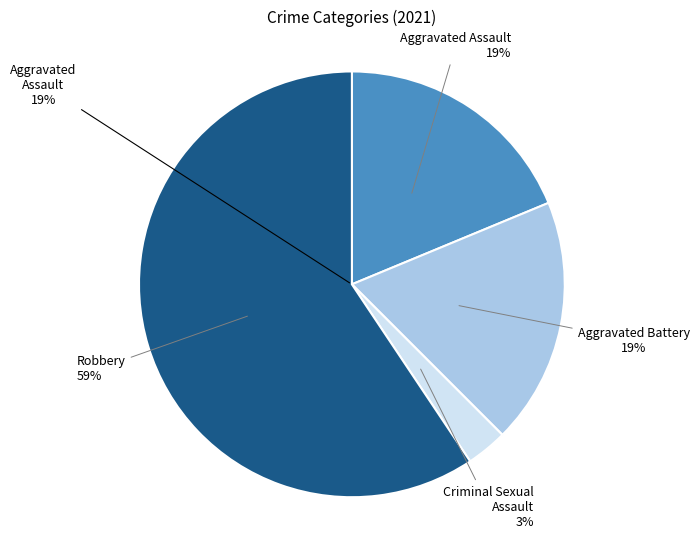

How many slices are in this pie chart?

4